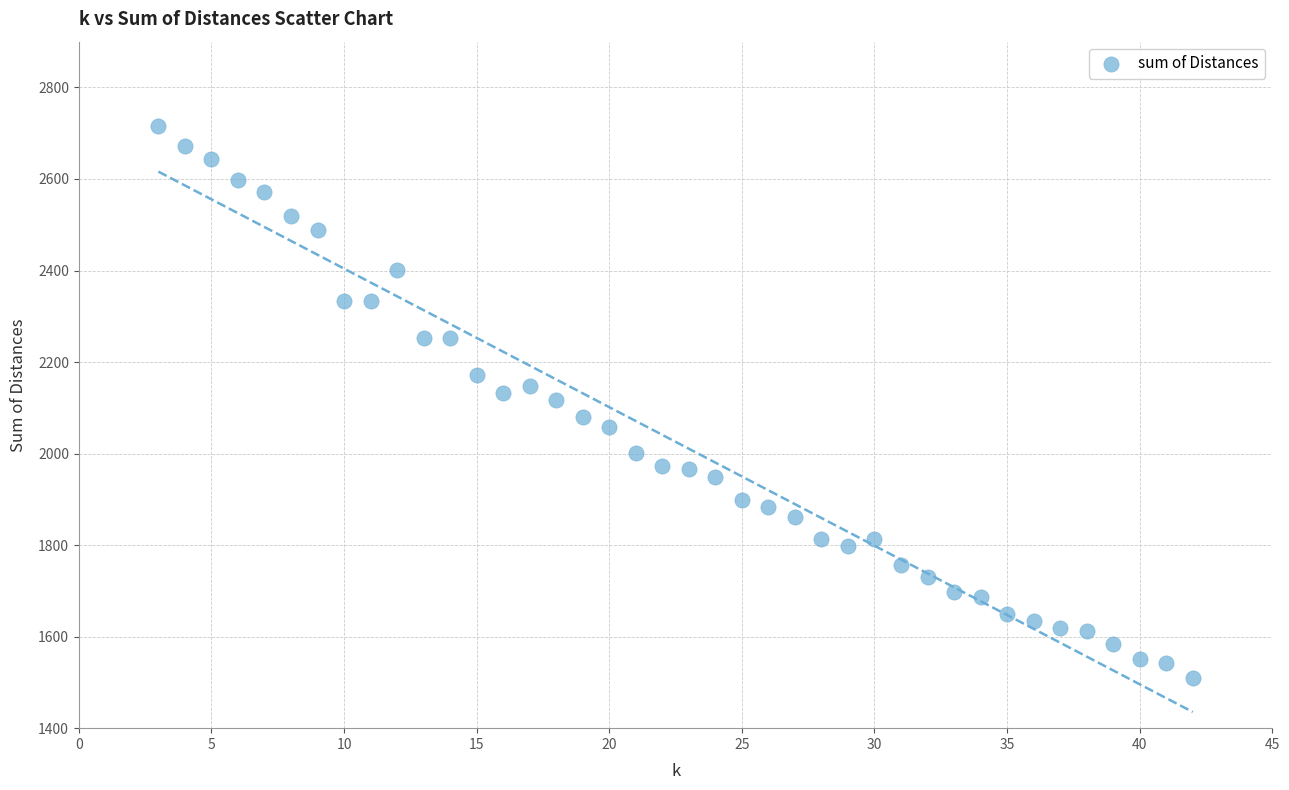

What is the range of X values (max minus min)?

39.0